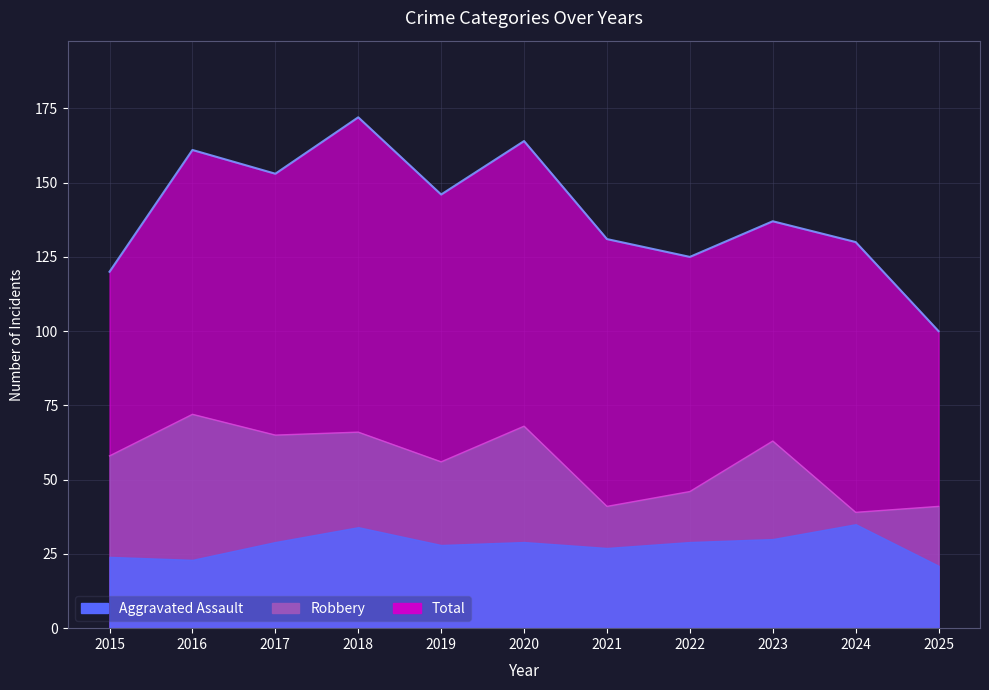

At which category does Robbery reach its first local valley?

2017